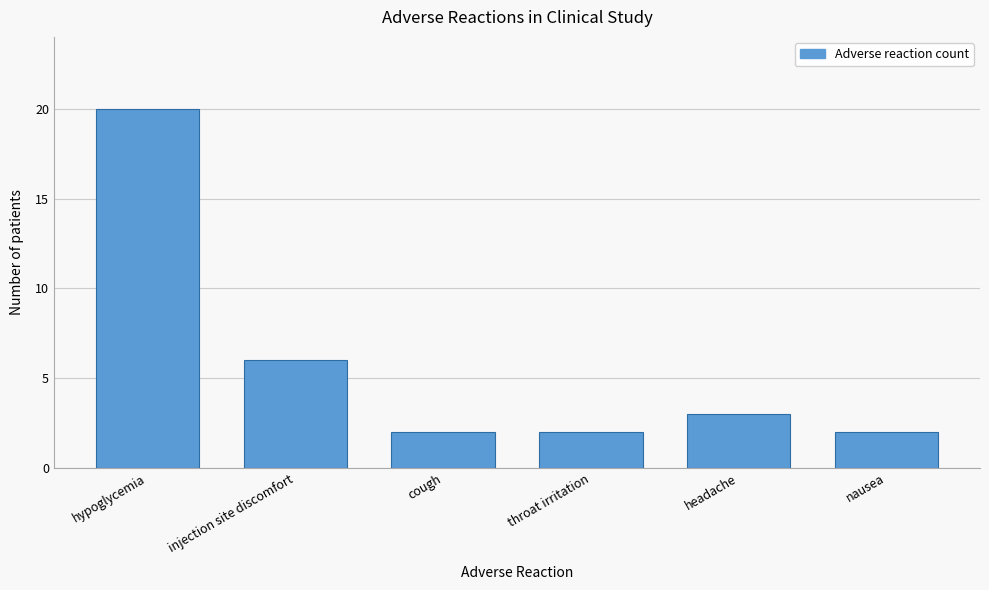

Reading left to right, what are all the values shown in this chart?

20	6	2	2	3	2